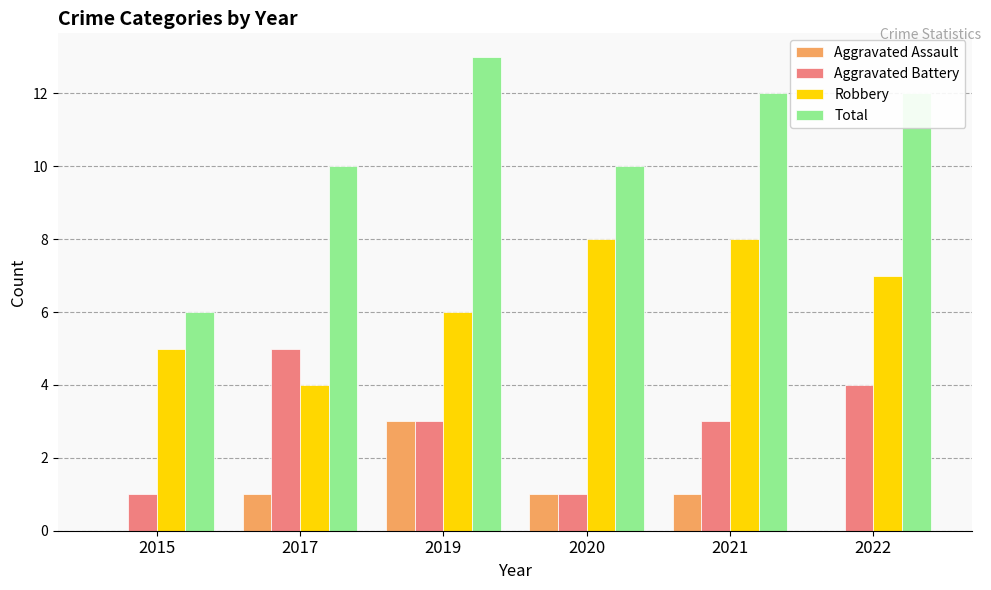

What is the greatest value displayed?

13